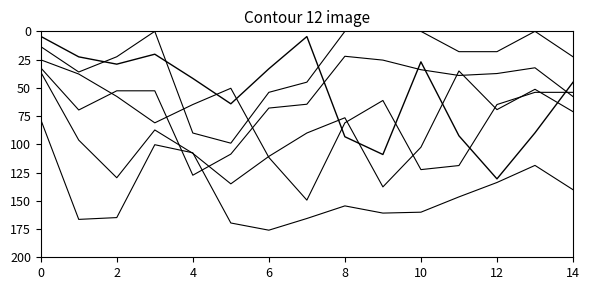

Does the chart have visible grid lines?

No